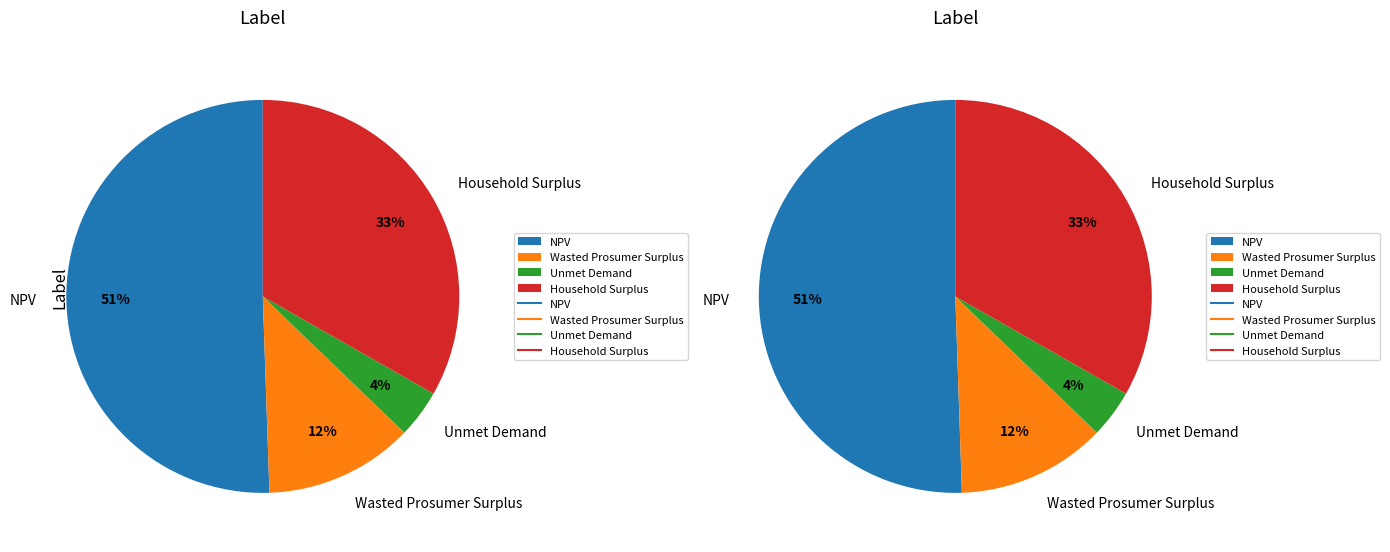

How much of the chart is everything except Household Surplus?

66.8%